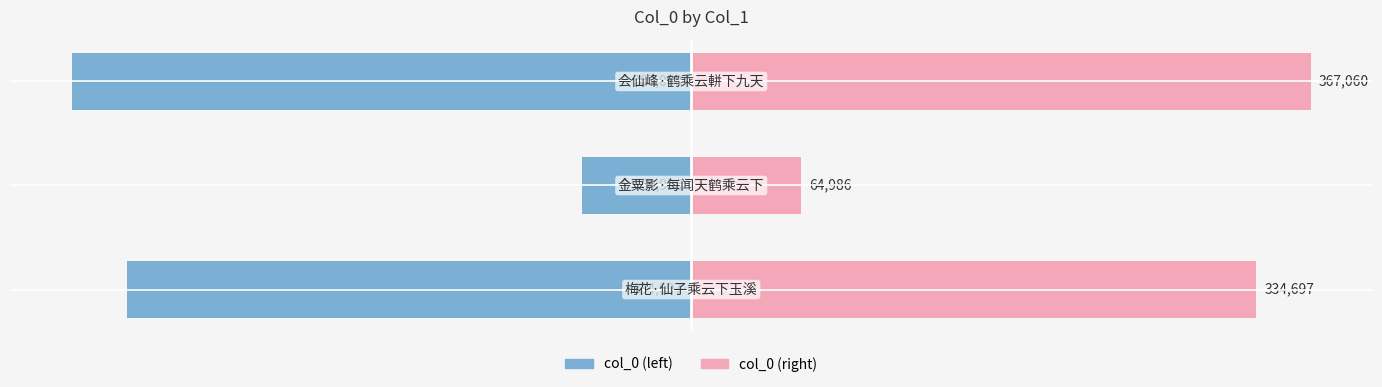

Is it true that col_0 (right) equals 141077 at 0?

False